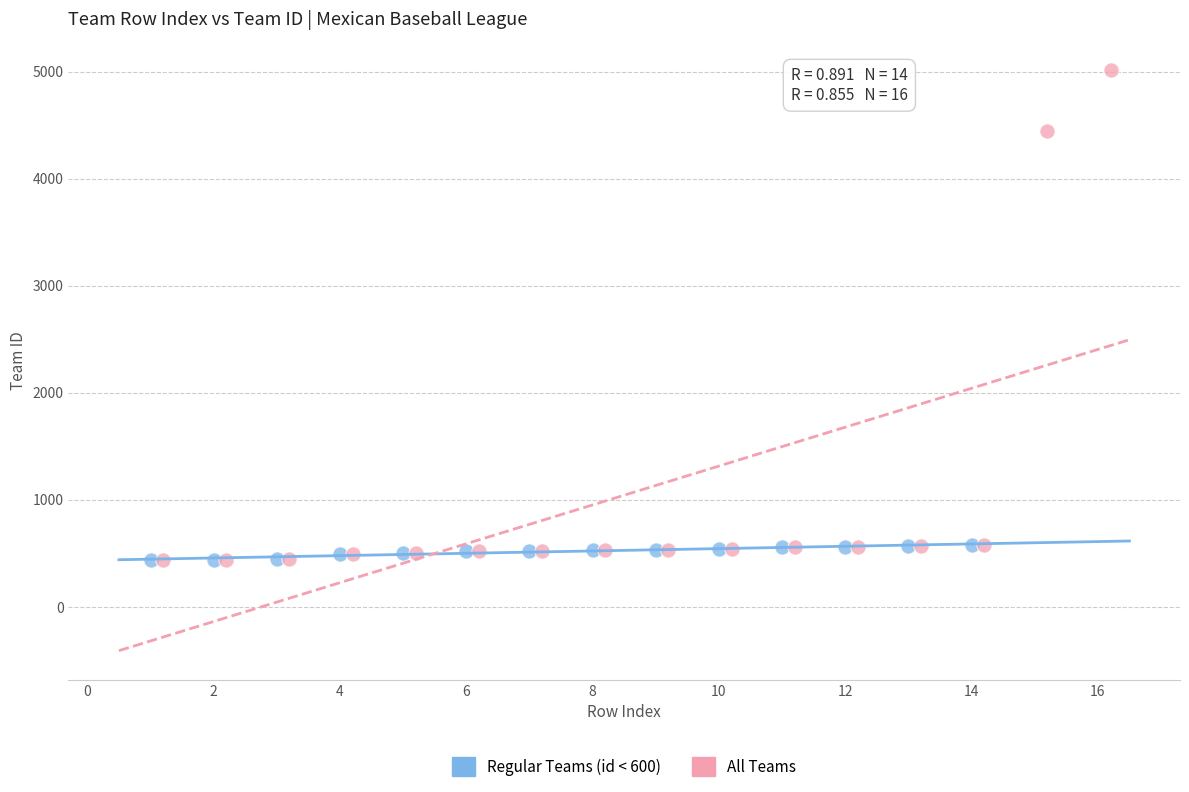

Which series has the widest spread of Y values?

All Teams